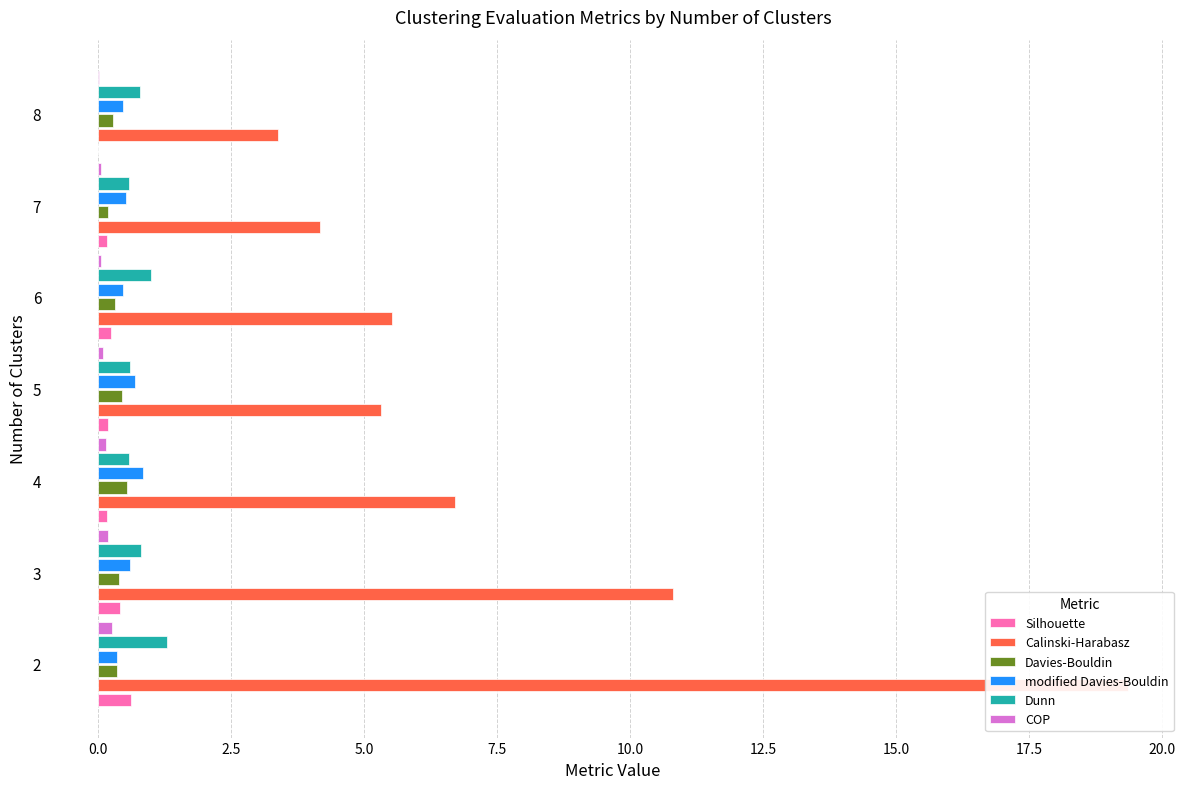

Is it true that Calinski-Harabasz equals 1.5 at 7.5?

False